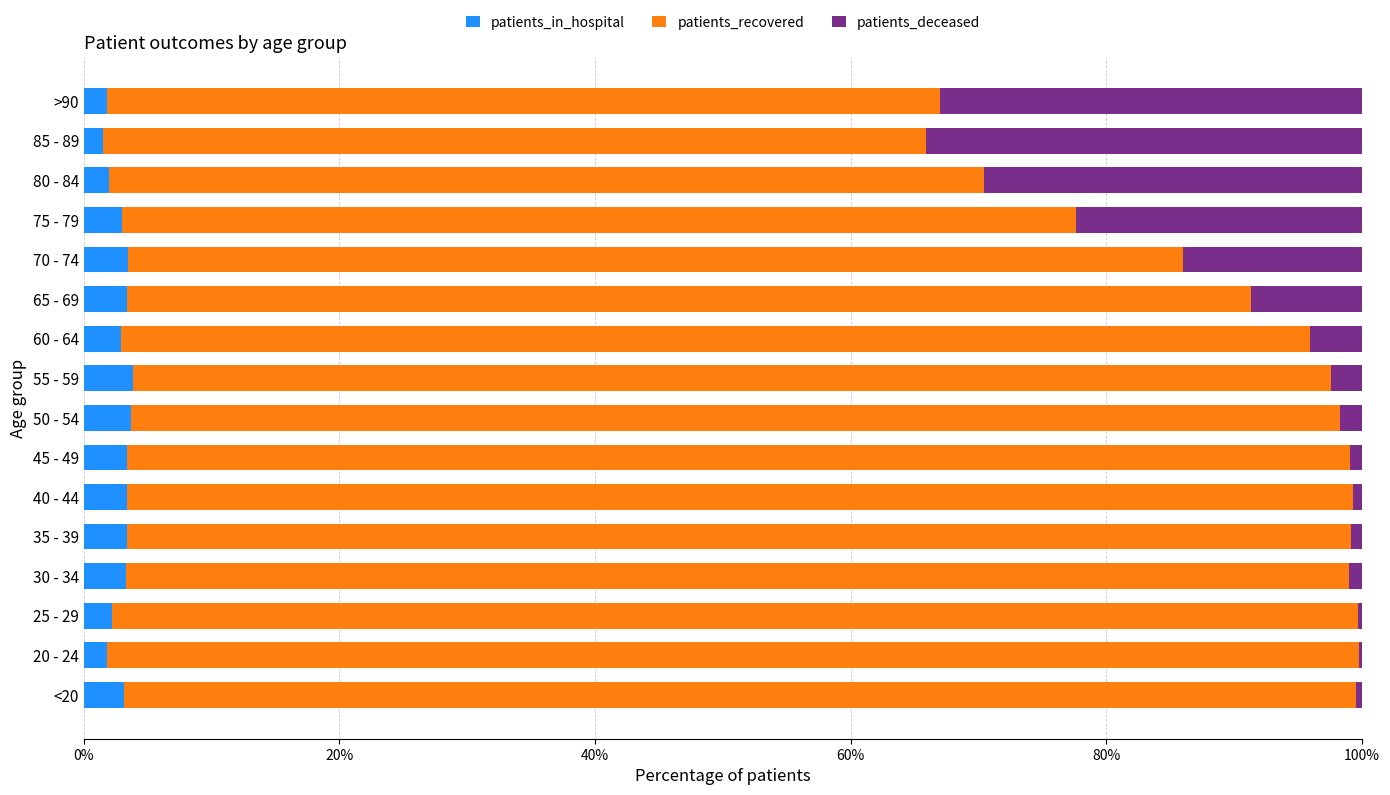

How many series are shown in this chart?

3